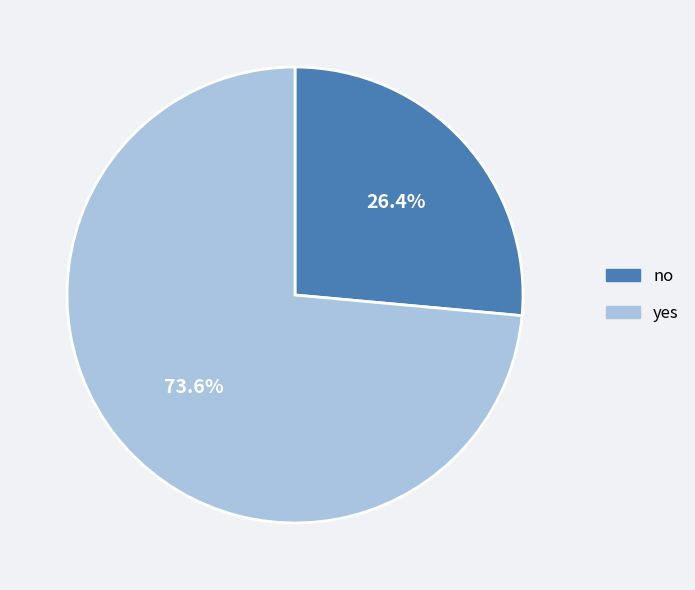

The yes slice represents 88% of the pie. True or false?

False